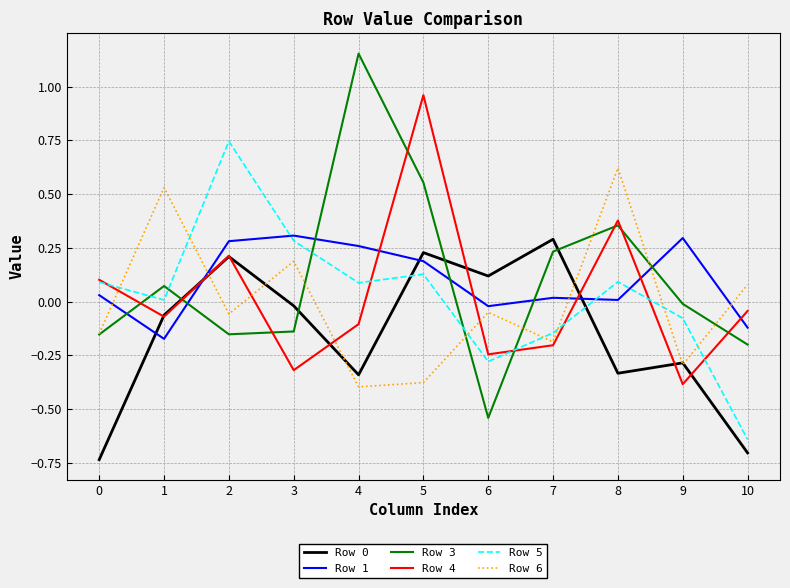

True or false: Row 1 and Row 3 intersect in this chart.

True